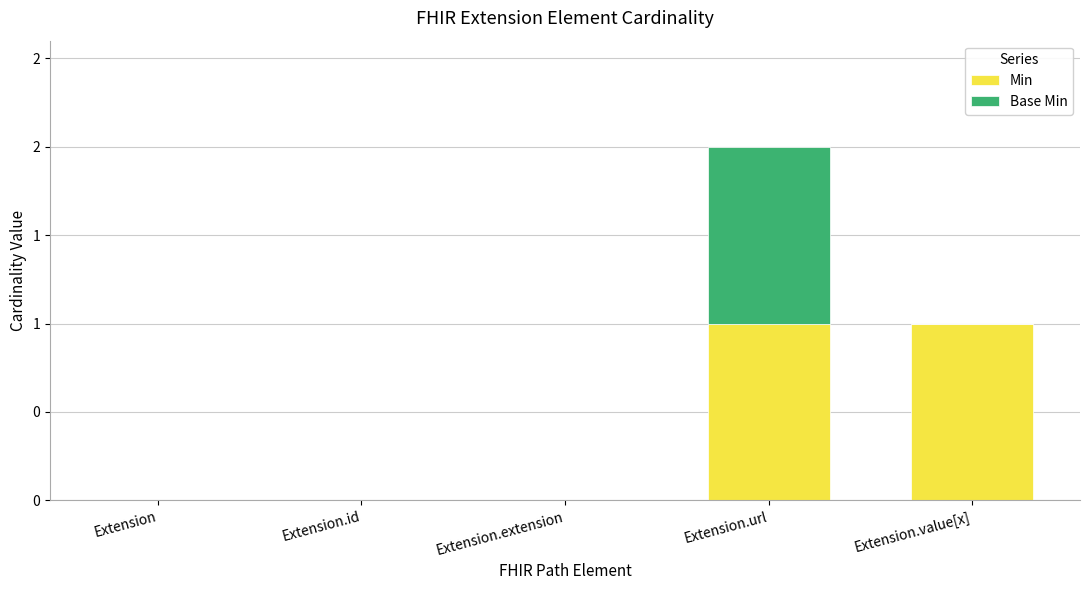

What are all the series names shown in the legend?

Min, Base Min